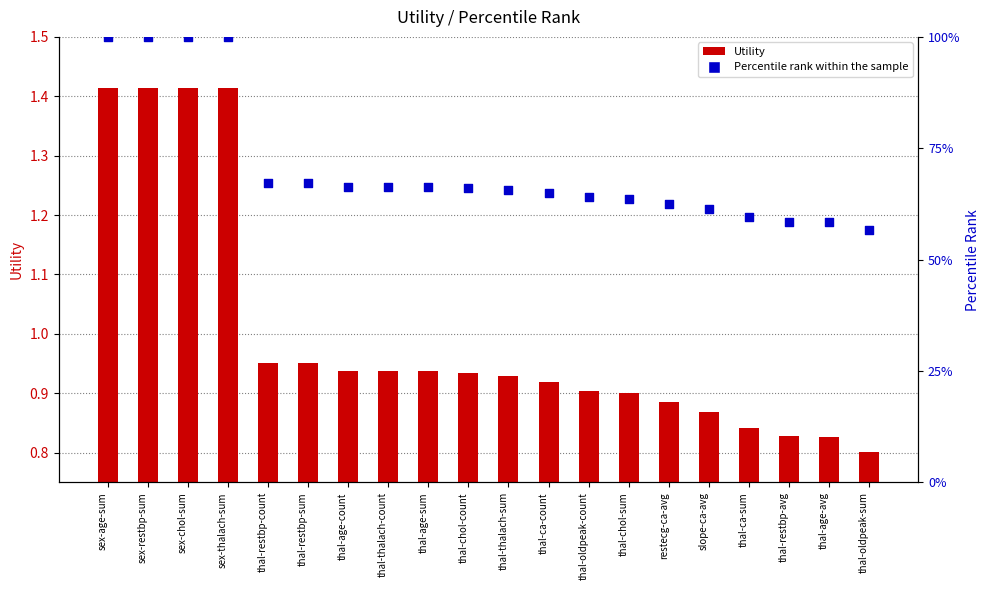

Is the value of Percentile rank within the sample at thal-thalach-count greater than the value of Utility at thal-restbp-count?

Yes